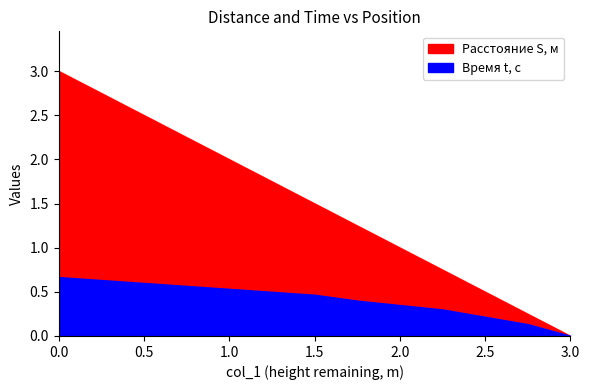

True or false: Расстояние S, м and Время t, c intersect in this chart.

False